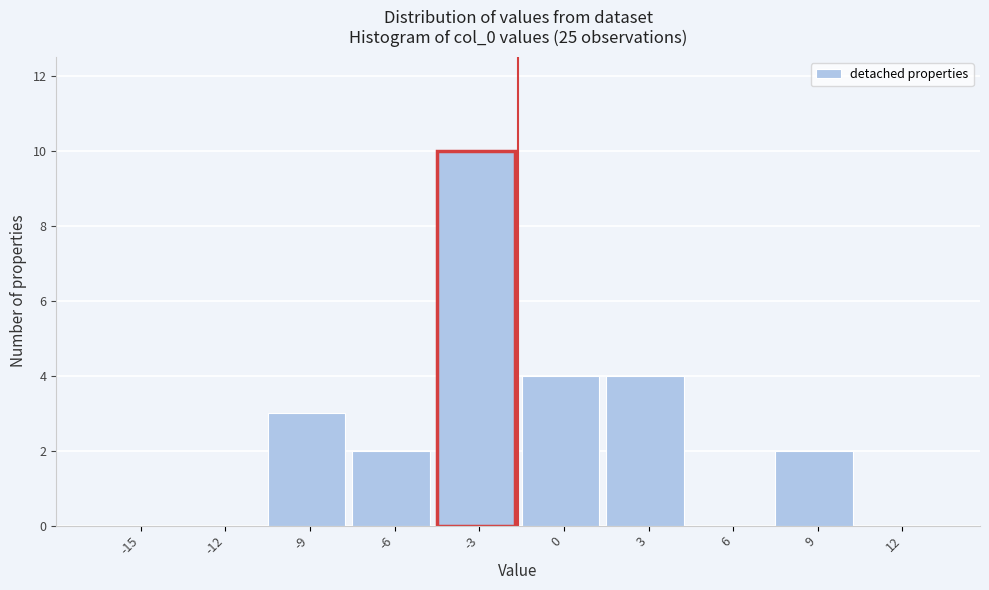

Reading left to right, what are all the values shown in this chart?

-15=0	-12=0	-9=3	-6=2	-3=10	0=4	3=4	6=0	9=2	12=0